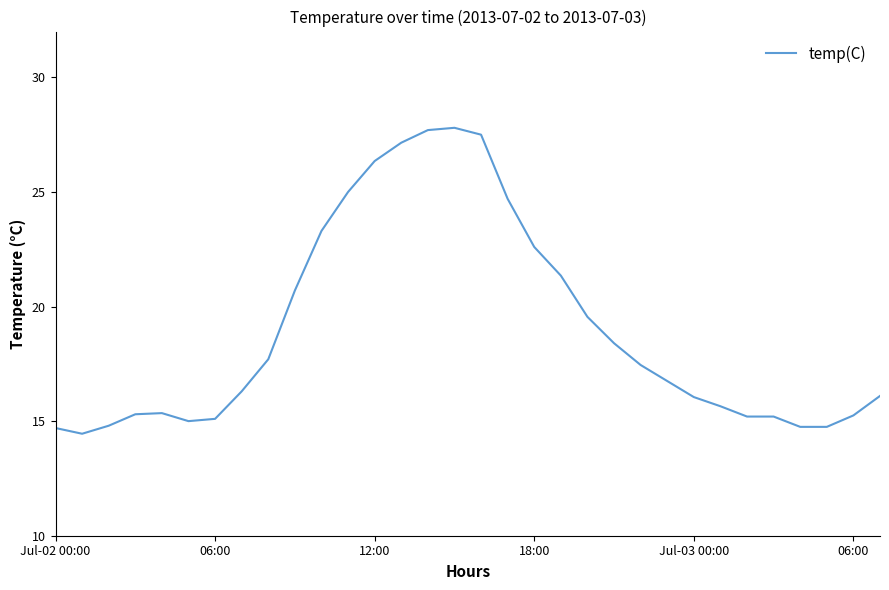

What is the maximum value shown in the chart?

27.8